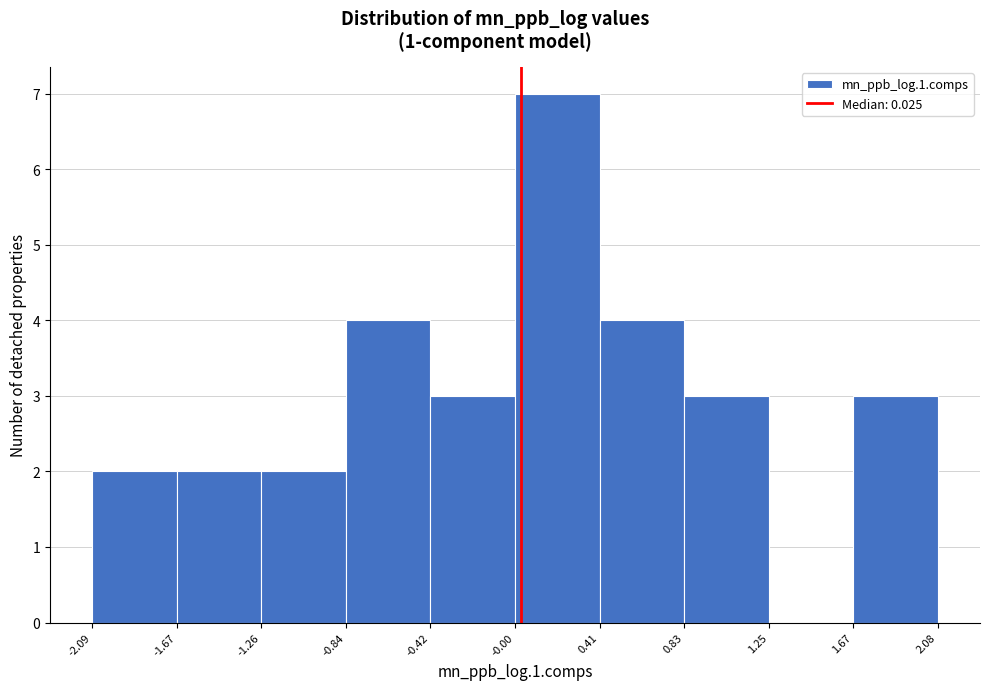

Reading left to right, list every bar in this chart as the range it spans on the x-axis followed by its height. The values are not printed on the chart, so give them approximately, as read against the axis.

-2.09 to -1.67: 2
-1.67 to -1.26: 2
-1.26 to -0.84: 2
-0.84 to -0.42: 4
-0.42 to -0.00: 3
-0.00 to 0.41: 7
0.41 to 0.83: 4
0.83 to 1.25: 3
1.25 to 1.67: 0
1.67 to 2.08: 3